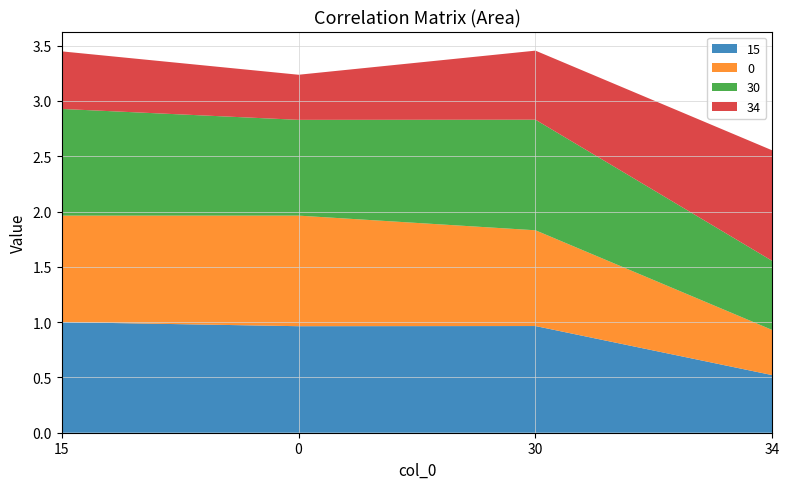

Reading left to right, extract all data points from this chart.

15: 1.0	1.0	1.0	0.5
0: 1.0	1.0	0.9	0.4
30: 1.0	0.9	1.0	0.6
34: 0.5	0.4	0.6	1.0